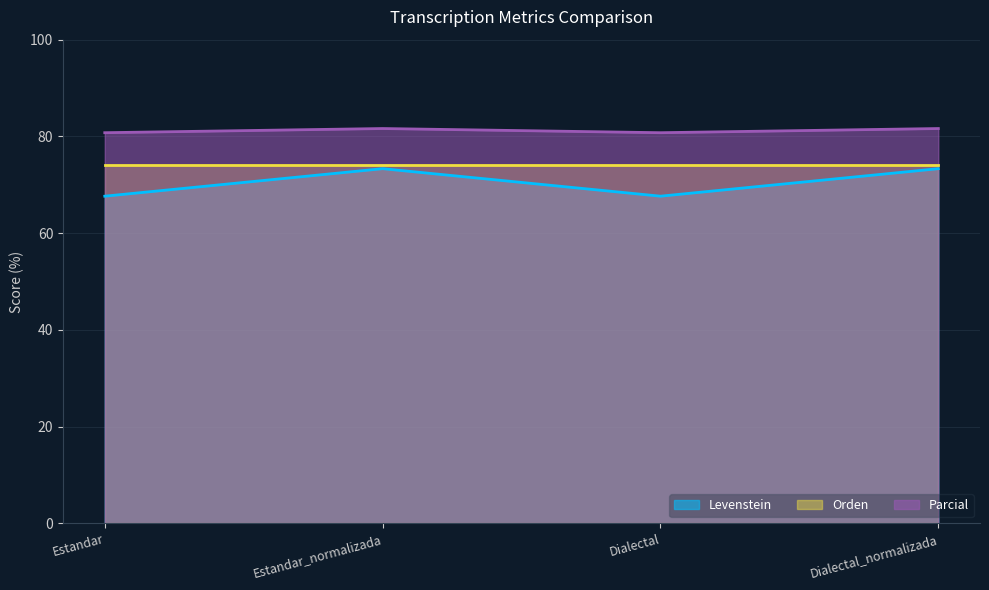

Does the chart display data point markers on the line(s)?

No